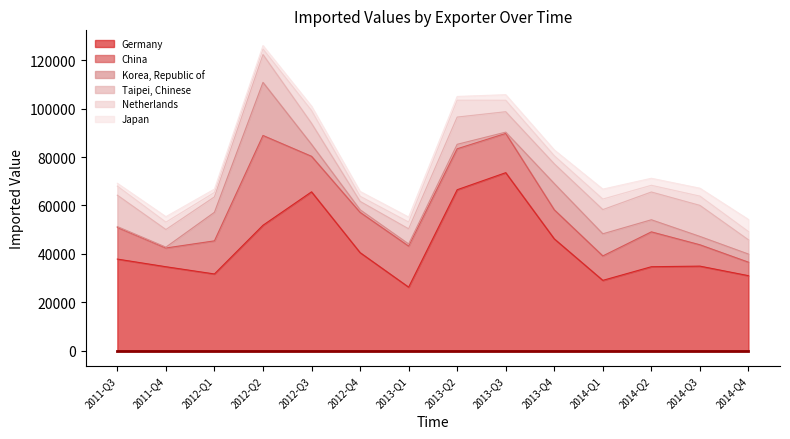

What position from the left is 2014-Q2?

12